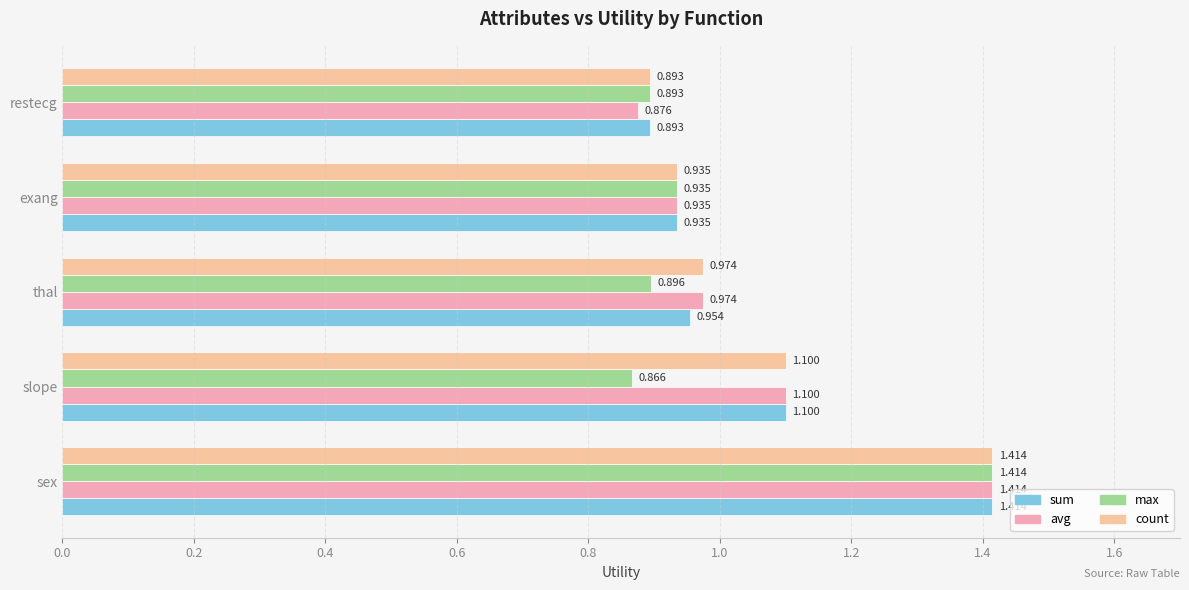

At which label does max reach its minimum?

slope